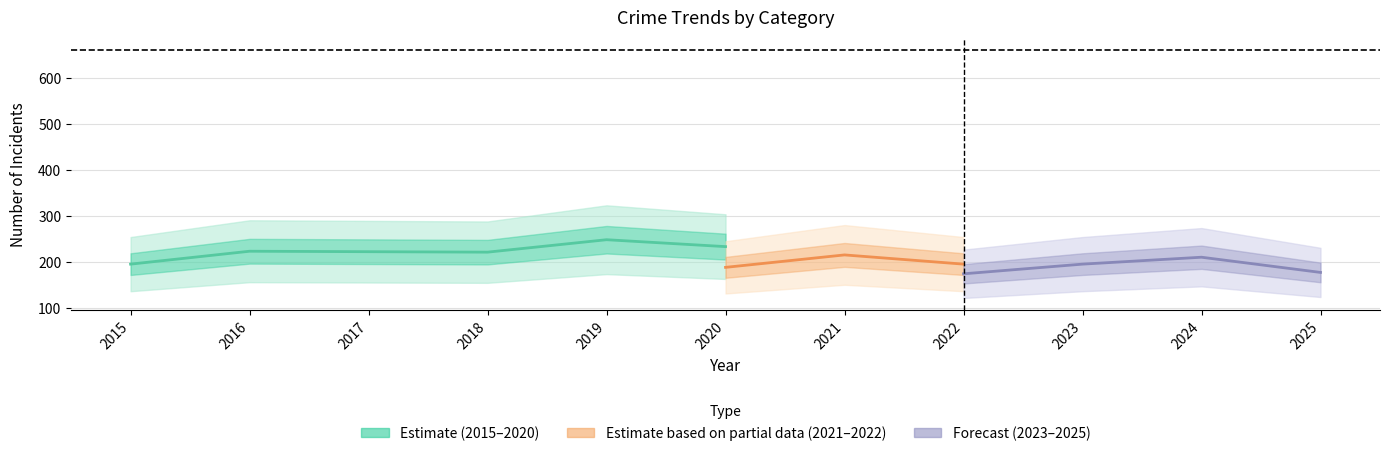

True or false: Total and Robbery cross at least once.

False